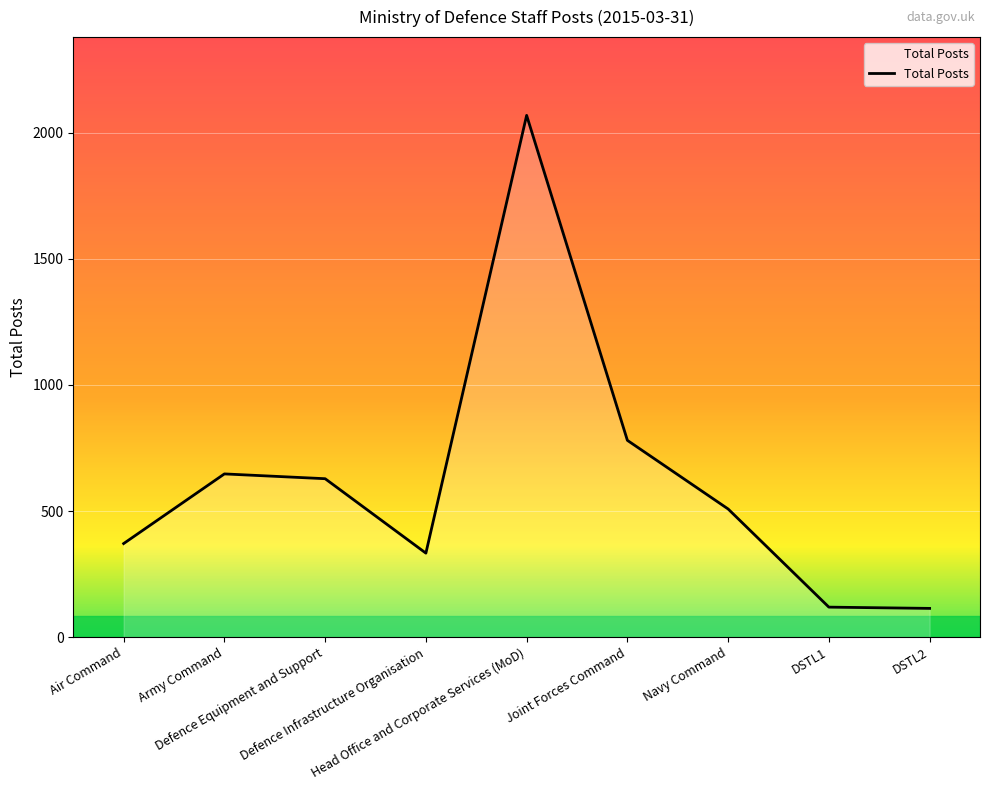

What is the difference between the maximum and minimum values?

1954